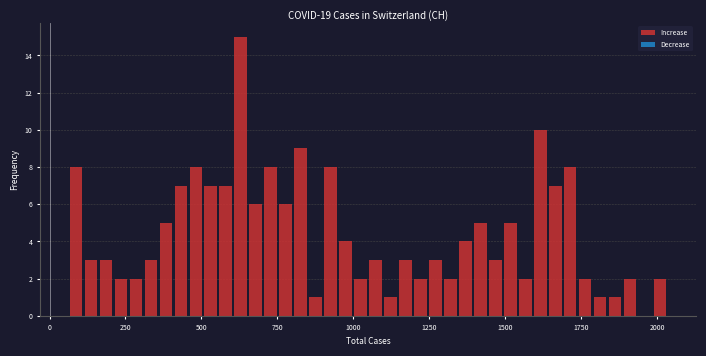

Read against the x-axis, roughly where is the centre of the tallest bar?

650